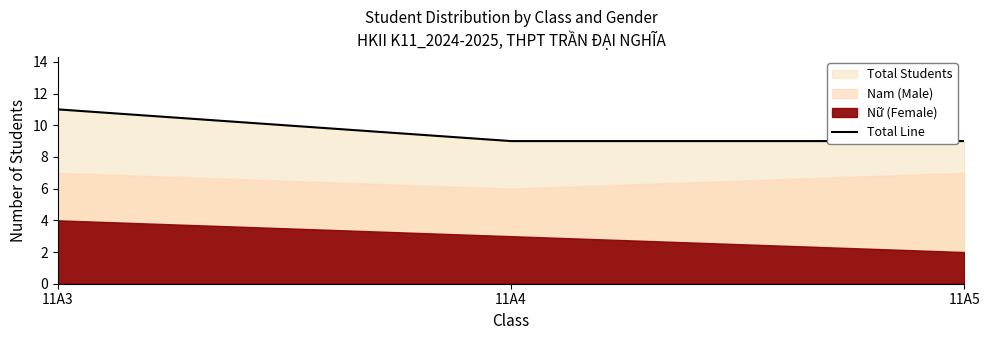

Count the values in the range 9 to 11.

3